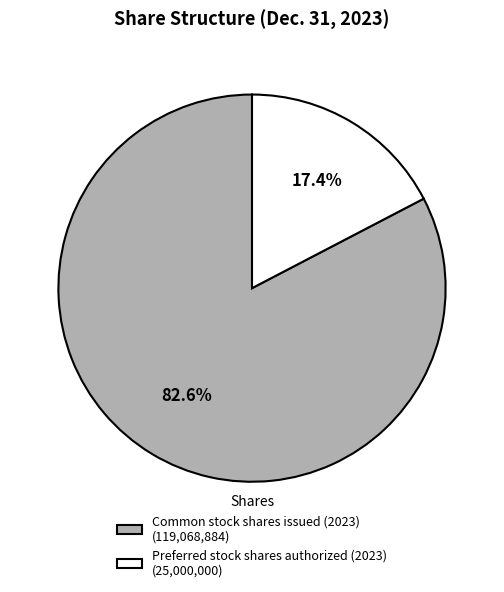

Is there any slice that represents more than half of the pie?

Yes